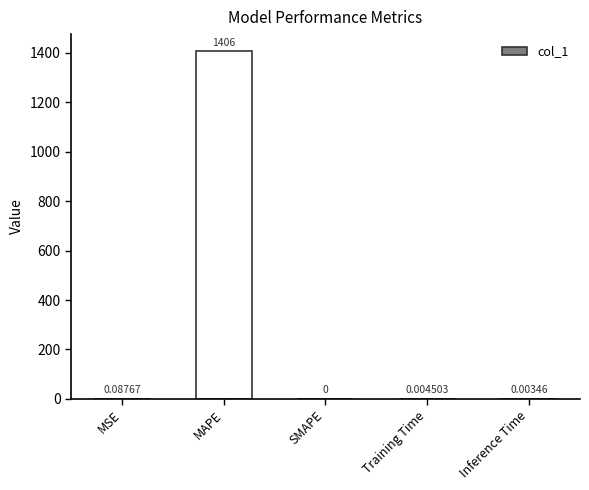

At which category does the chart reach its peak across all series?

MAPE